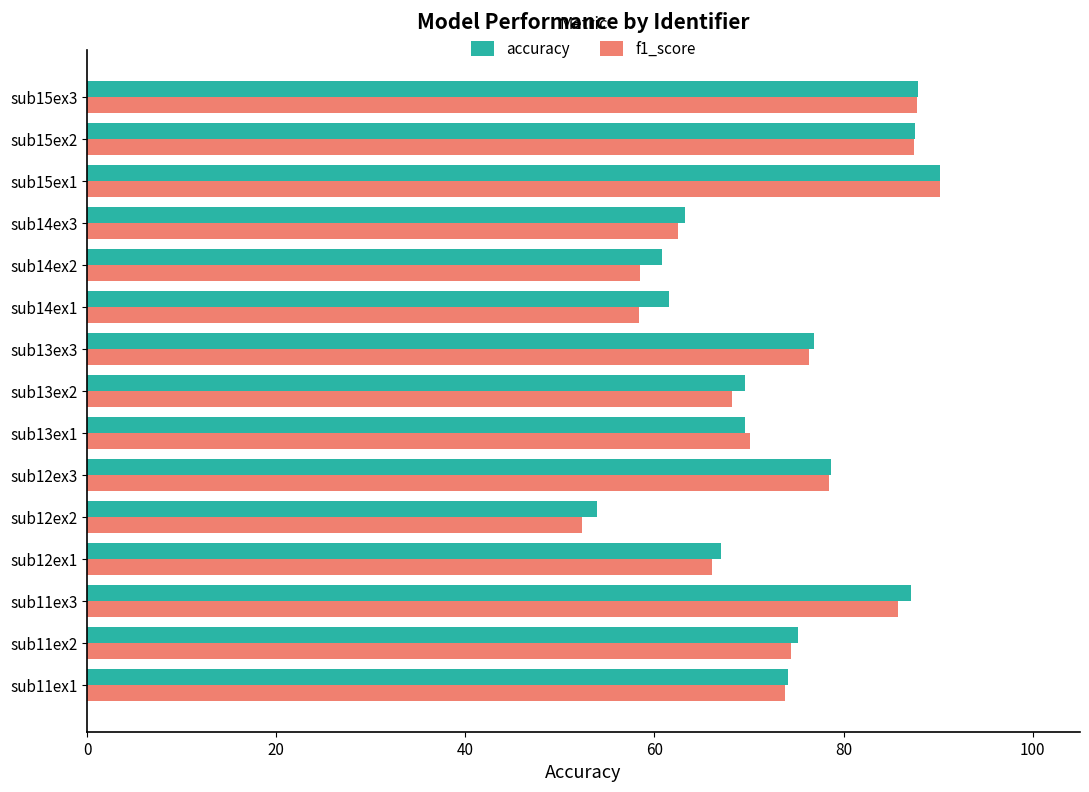

Count the number of data series in this chart.

2